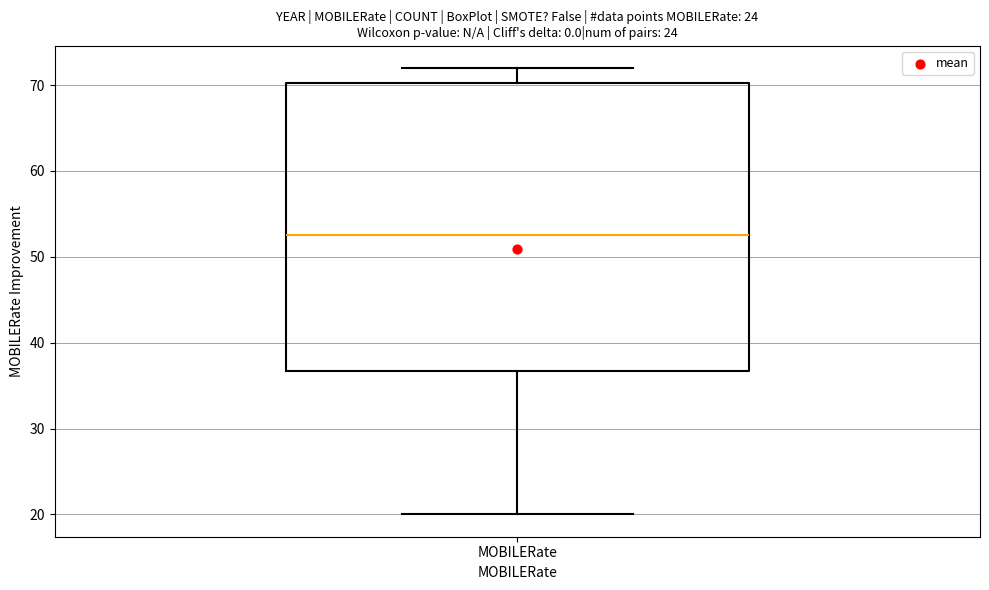

Transcribe this box plot: give where the median line is, the range the box spans, and where the two whiskers end, as read against the y-axis. The values are not printed on the chart, so give them approximately, as read against the axis.

median 53, box 37 to 70, whiskers 20 to 72